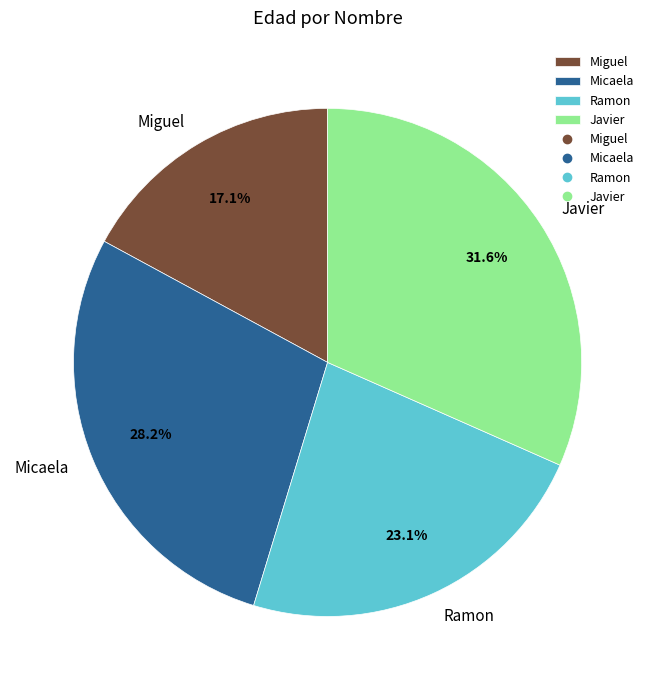

The Ramon slice represents 15% of the pie. True or false?

False